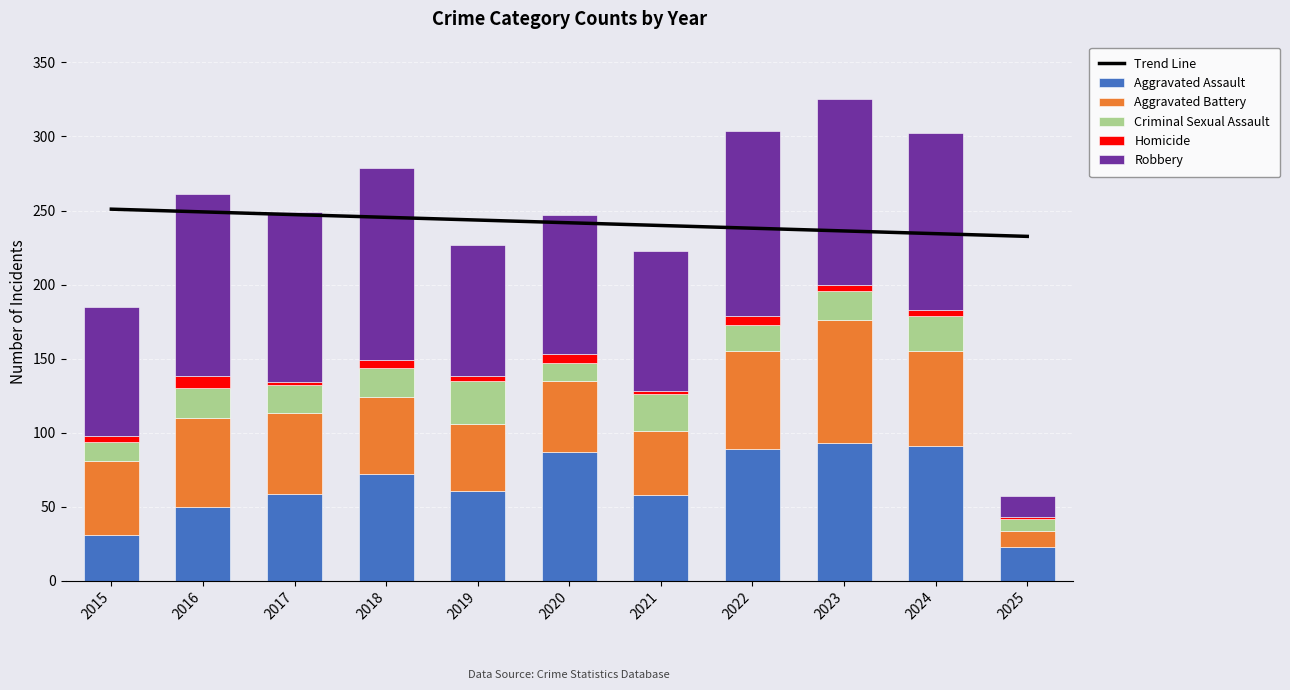

Where is Robbery nearest to the value 72?

2015